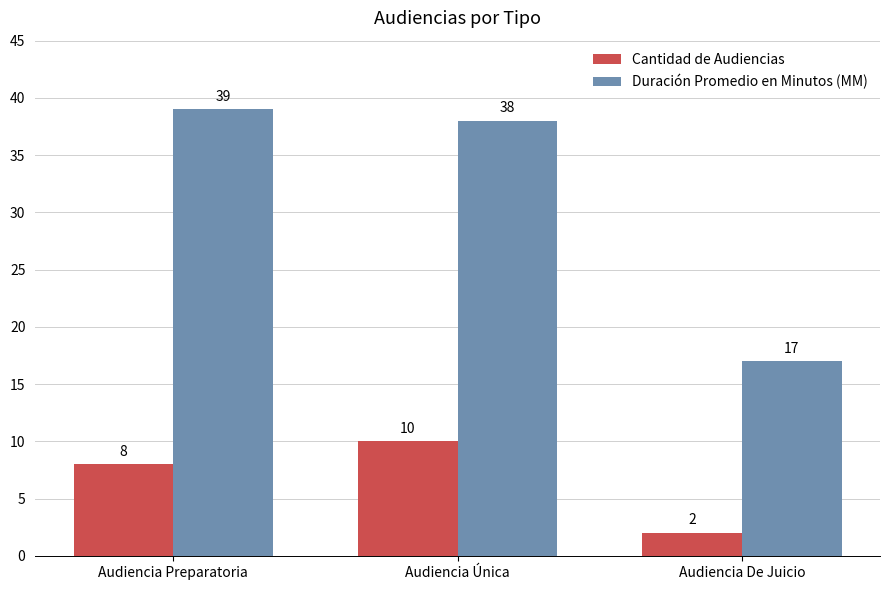

What is the average value of the Duración Promedio en Minutos (MM) series?

31